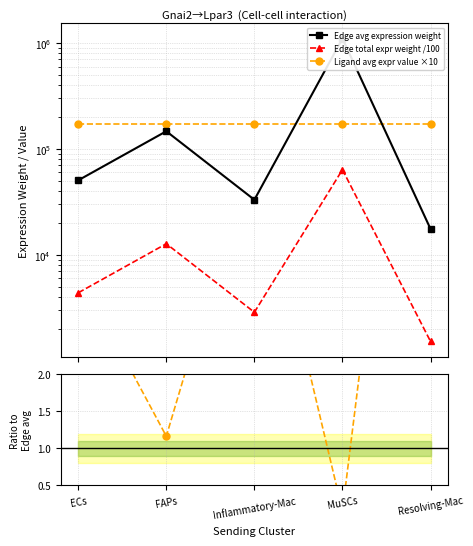

True or false: Ligand avg×10/Edge avg has more than 1 points higher than both neighbors.

False